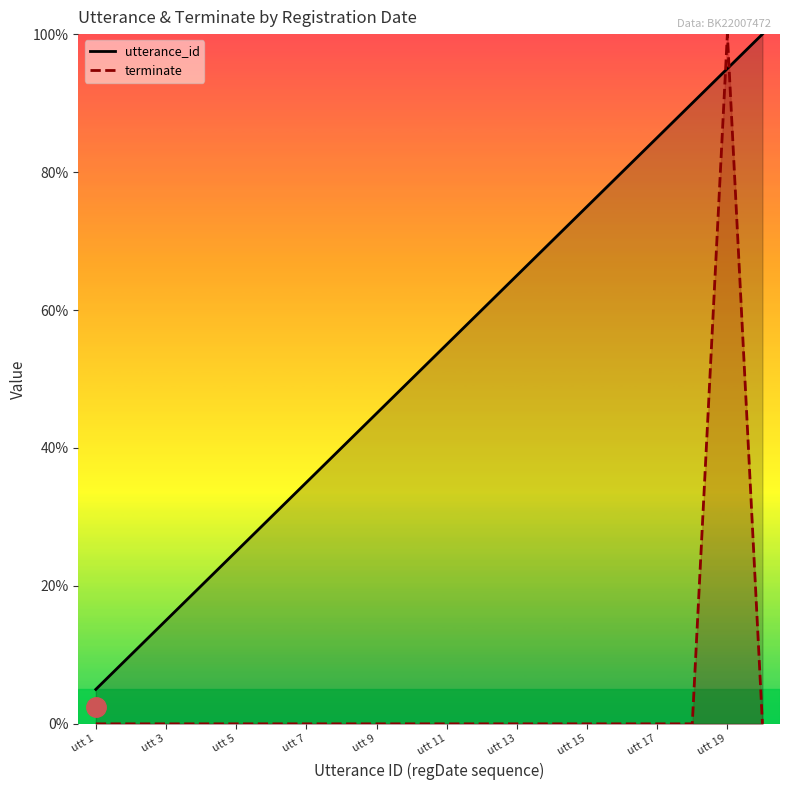

Between utt 1 and utt 19, which series saw the biggest shift?

terminate